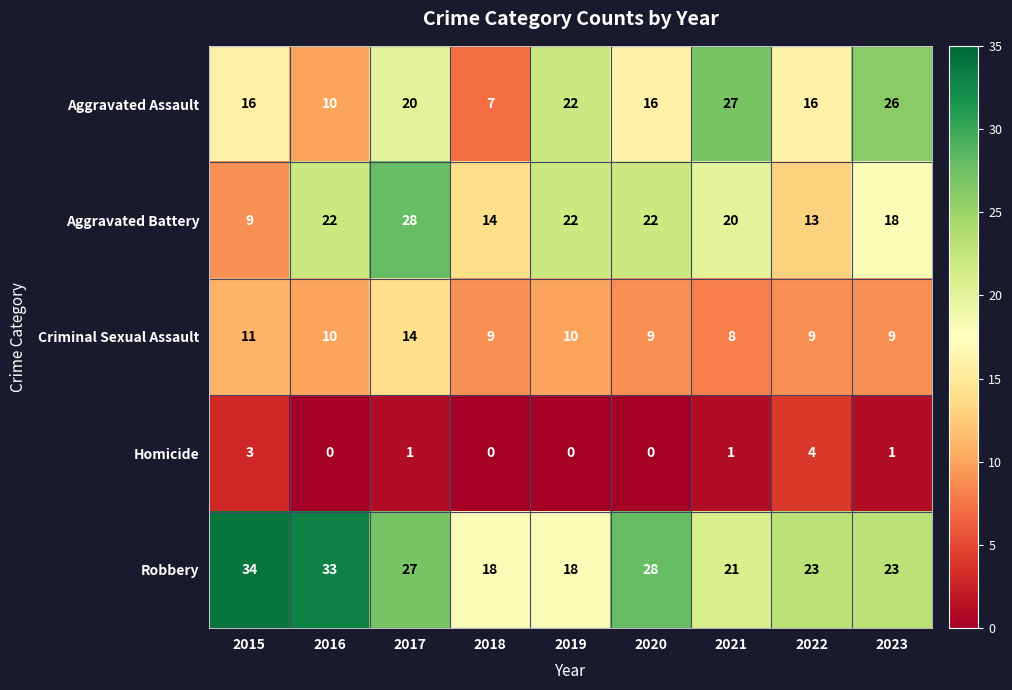

At 2022, list the series in order from largest to smallest.

Robbery, Aggravated Assault, Aggravated Battery, Criminal Sexual Assault, Homicide